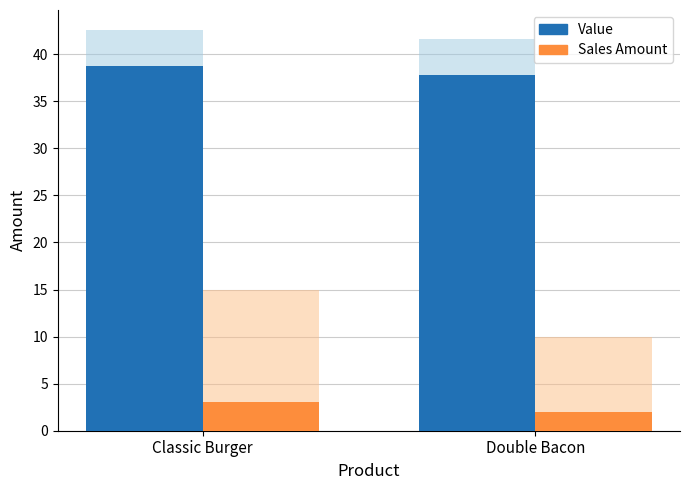

Count the number of data series in this chart.

2